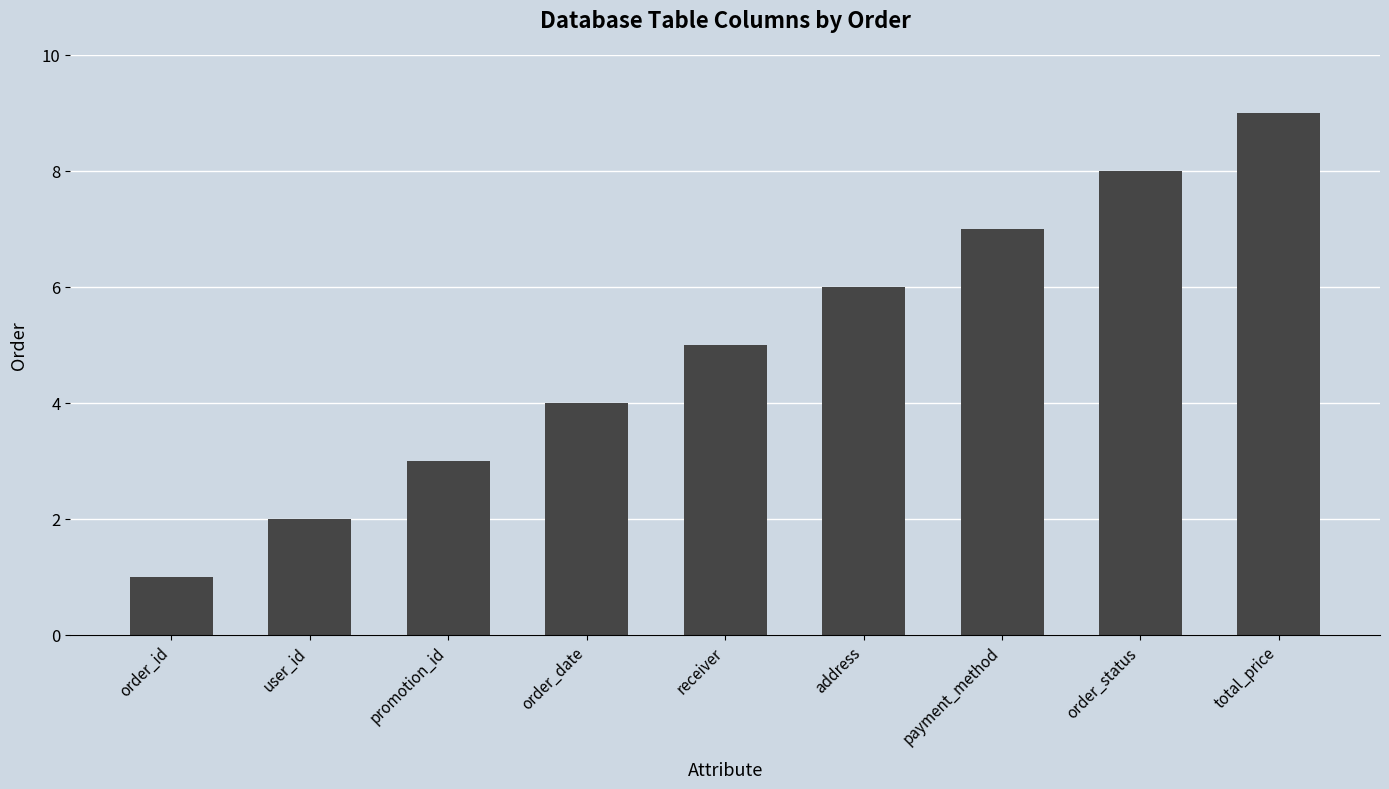

List the labels in order of value, largest first.

total_price, order_status, payment_method, address, receiver, order_date, promotion_id, user_id, order_id